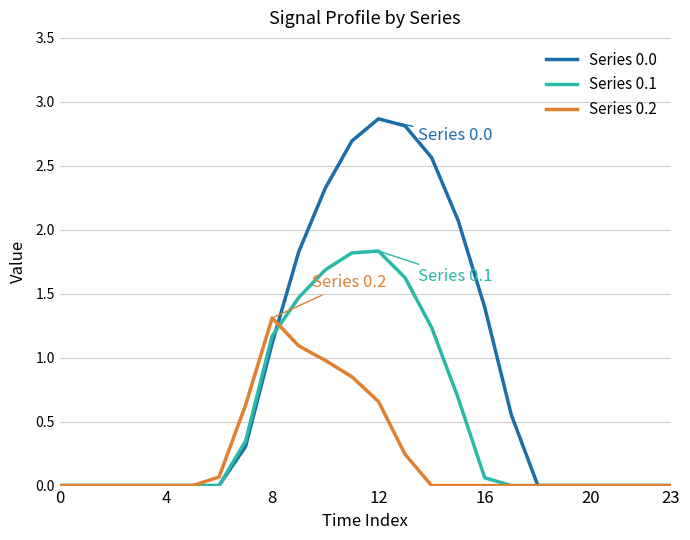

List the series in order of their overall mean, lowest first.

Series 0.2, Series 0.1, Series 0.0